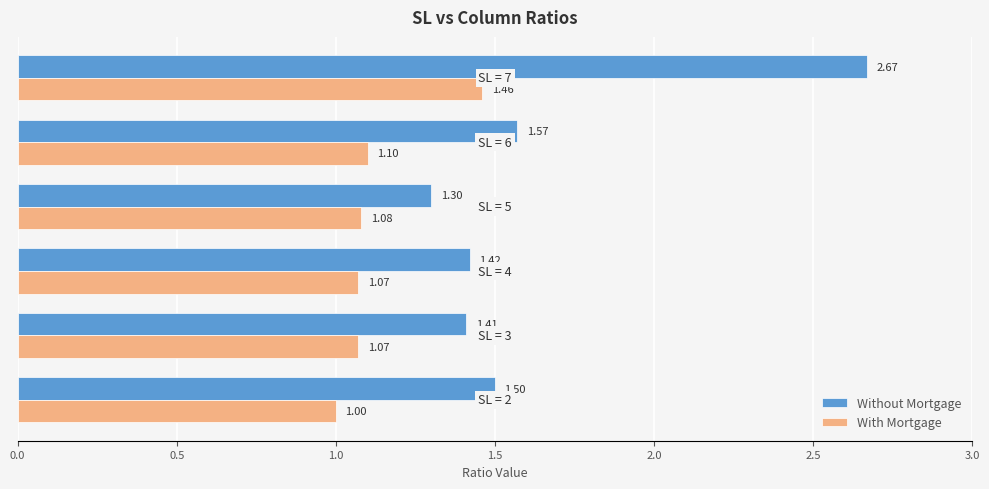

List the series in order of their peak value, lowest first.

With Mortgage, Without Mortgage